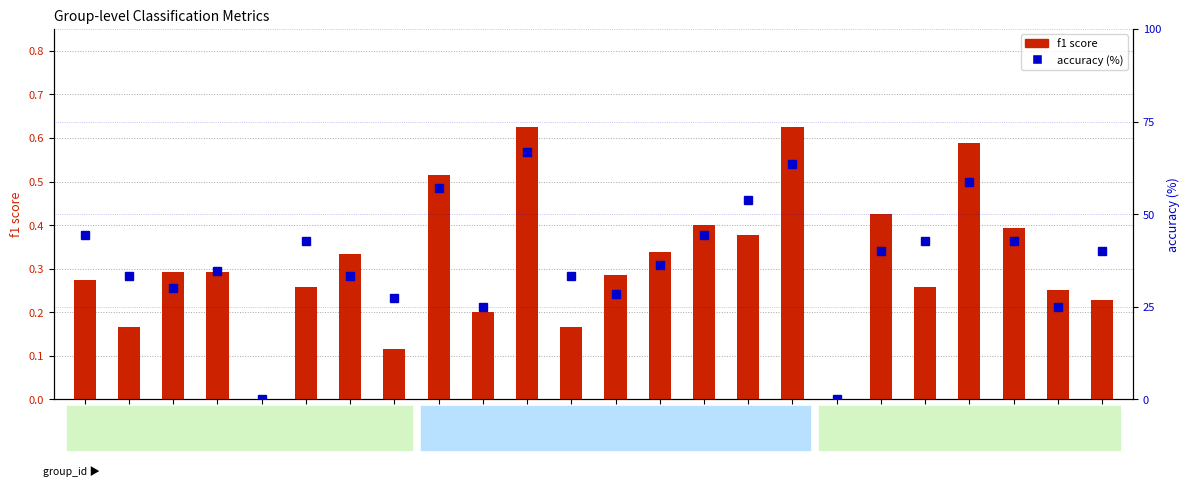

What is the difference between the highest and lowest values at 22?

42.6